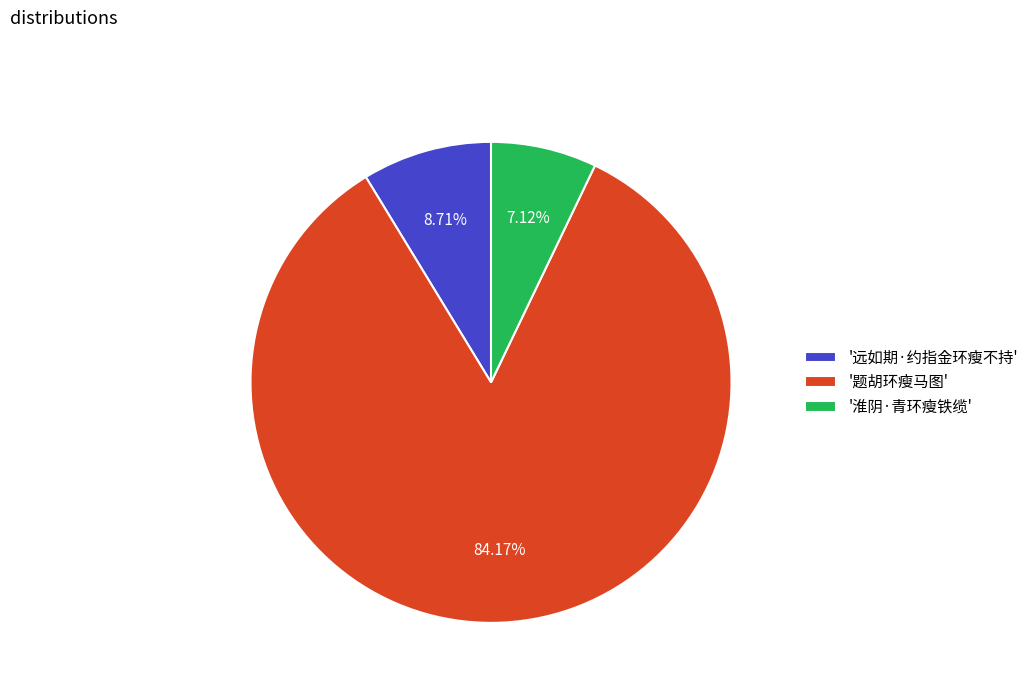

Rank the categories by value from highest to lowest.

'题胡环瘦马图', '远如期·约指金环瘦不持', '淮阴·青环瘦铁缆'